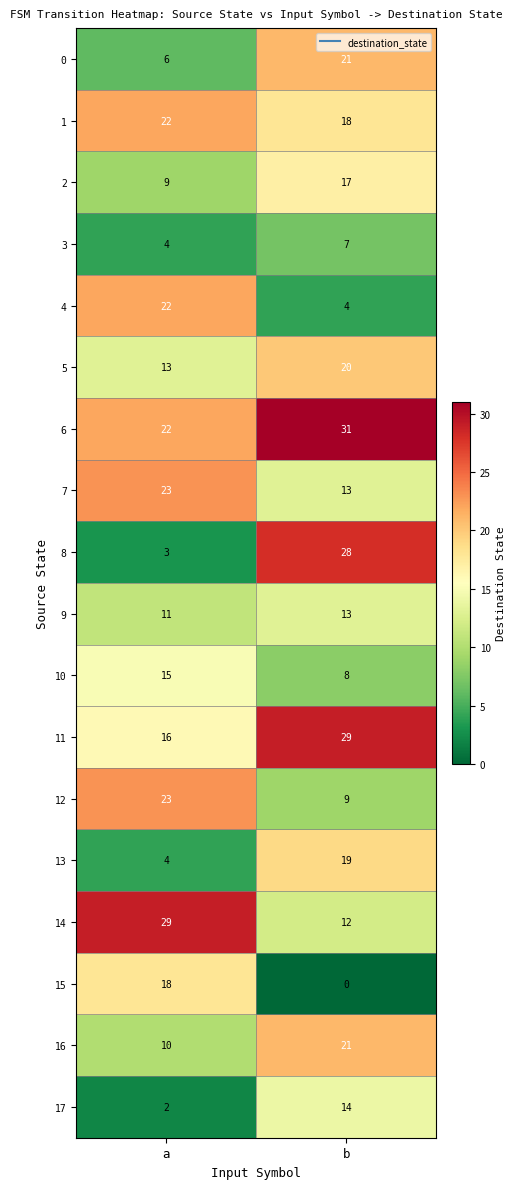

Between a and b, which series saw the biggest shift?

8